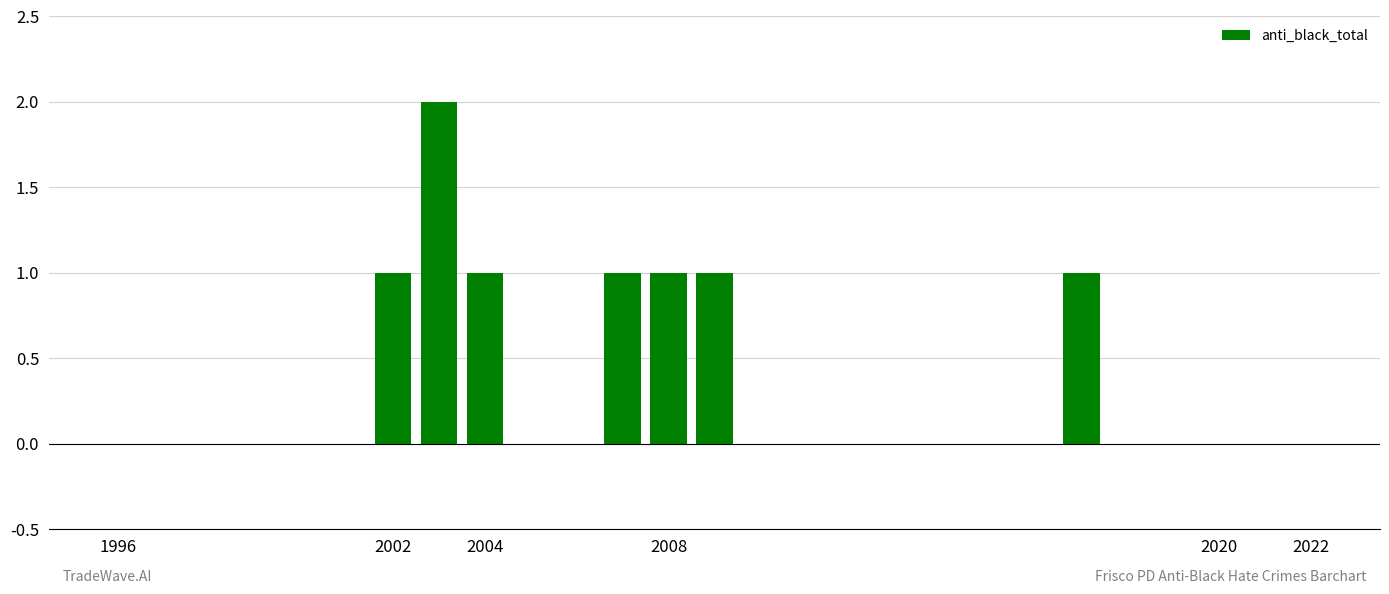

What is the sum of all values?

8